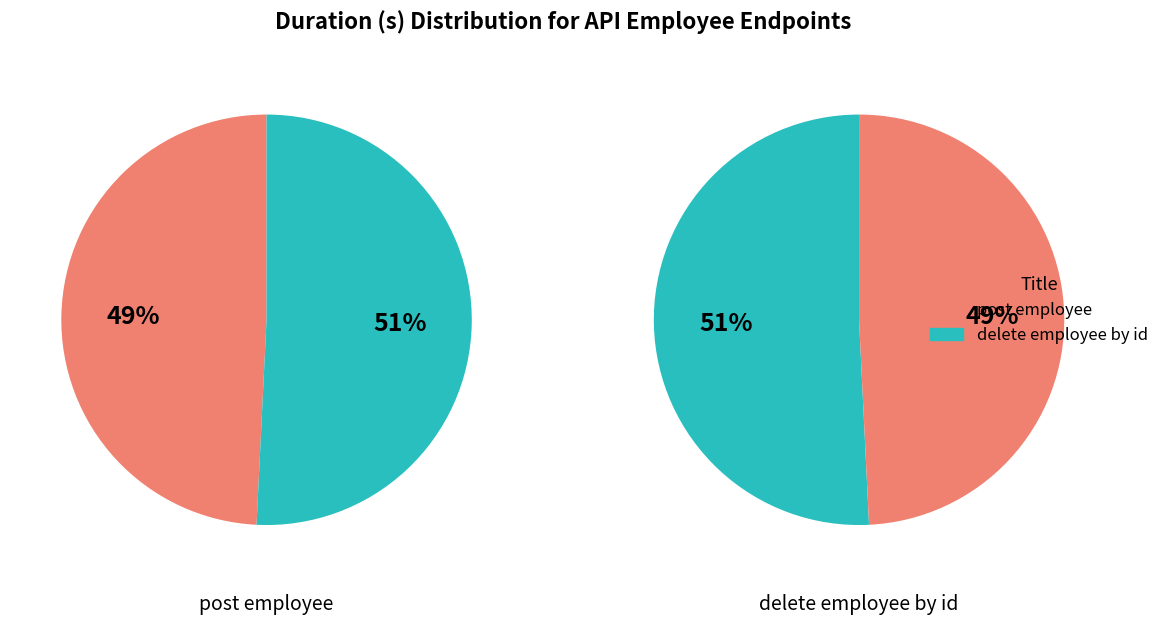

What is the change in value from post employee to delete employee by id?

+0.1